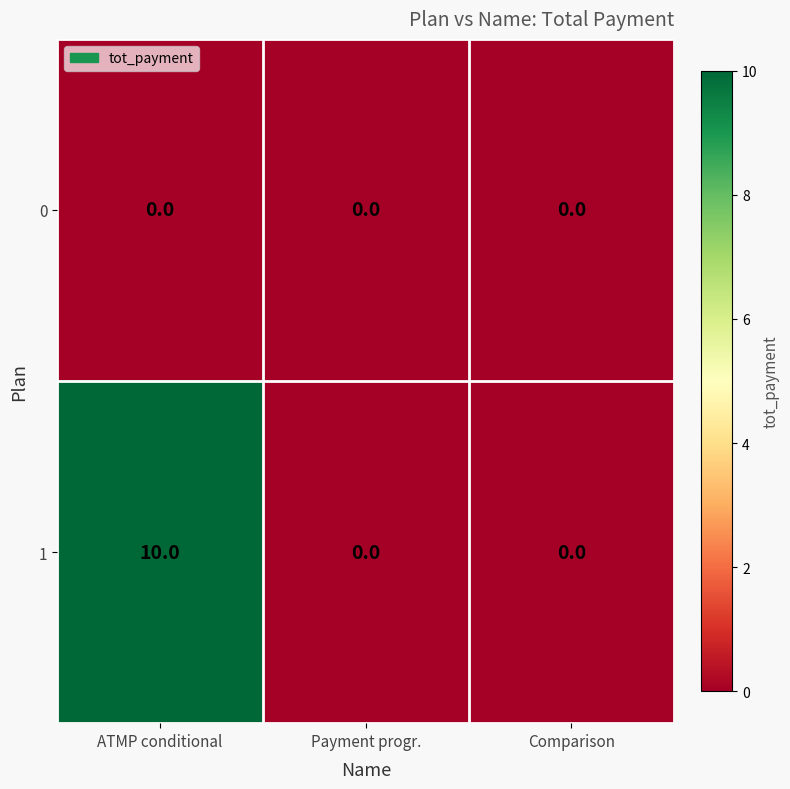

Is the value of 1 at ATMP conditional greater than the value of 0 at Comparison?

Yes